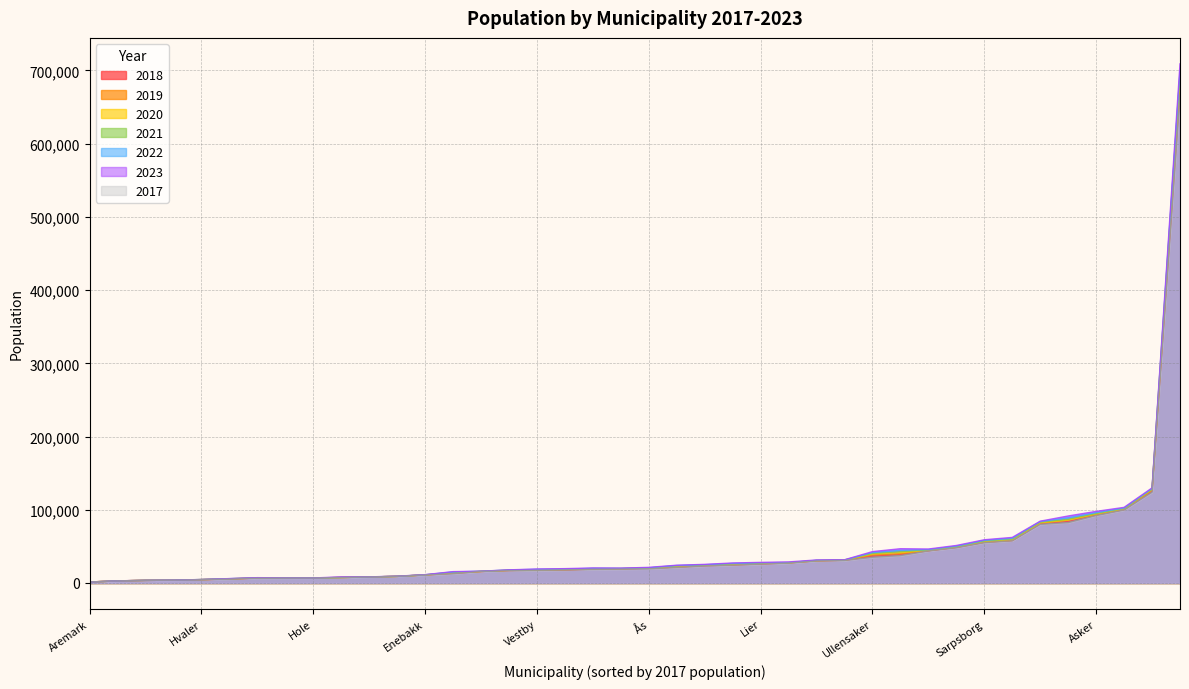

True or false: 2018 has more than 0 interior local peaks.

True